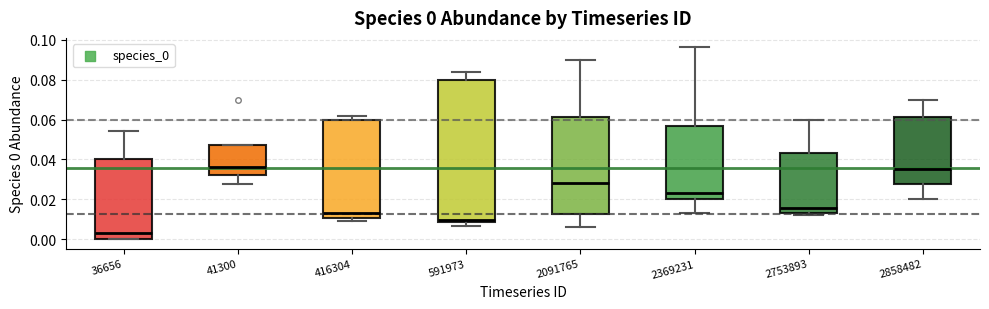

Comparing the boxes themselves (not the whiskers), which one is the tallest?

591973